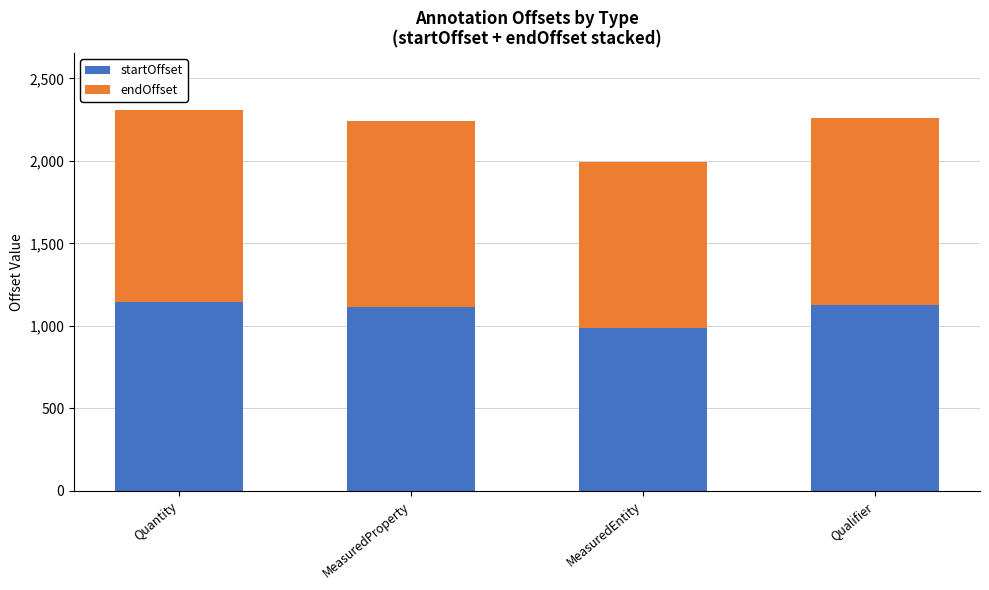

Which category has the lowest value in the startOffset series?

MeasuredEntity